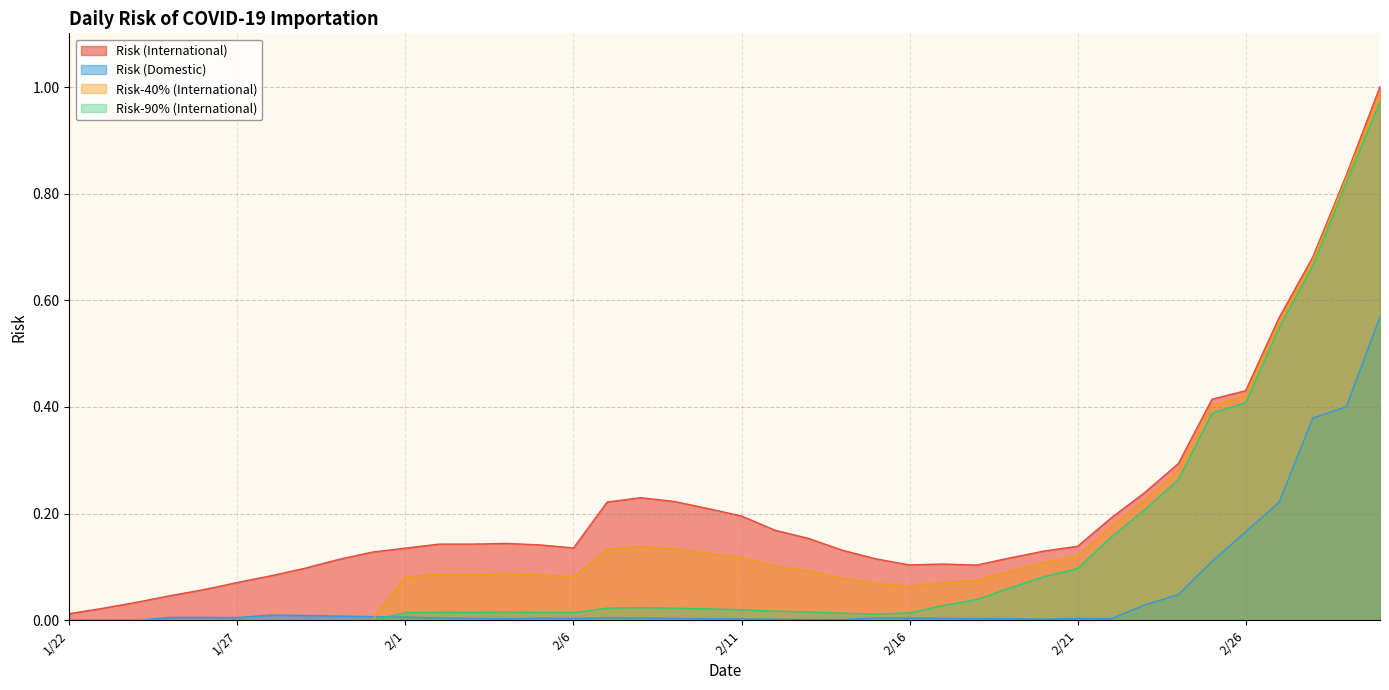

What is the highest value of the Risk (Domestic) series?

0.6